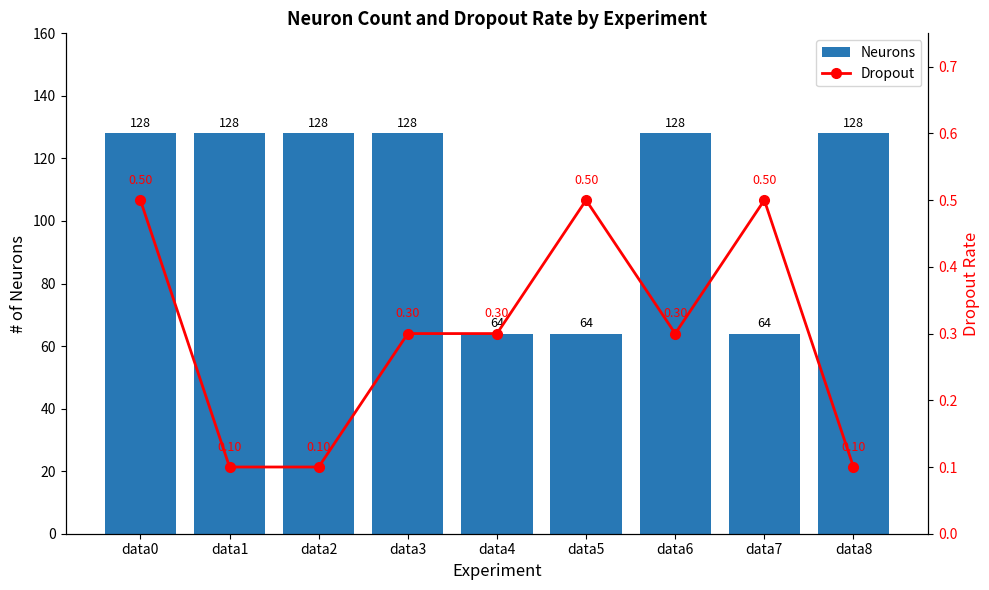

List the series in order of their overall mean, lowest first.

Dropout, Neurons